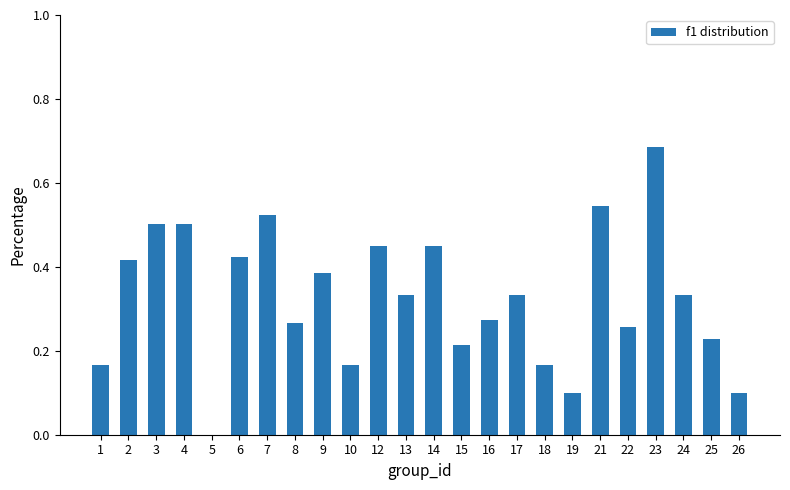

What is the change in value from 15 to 24?

+0.1